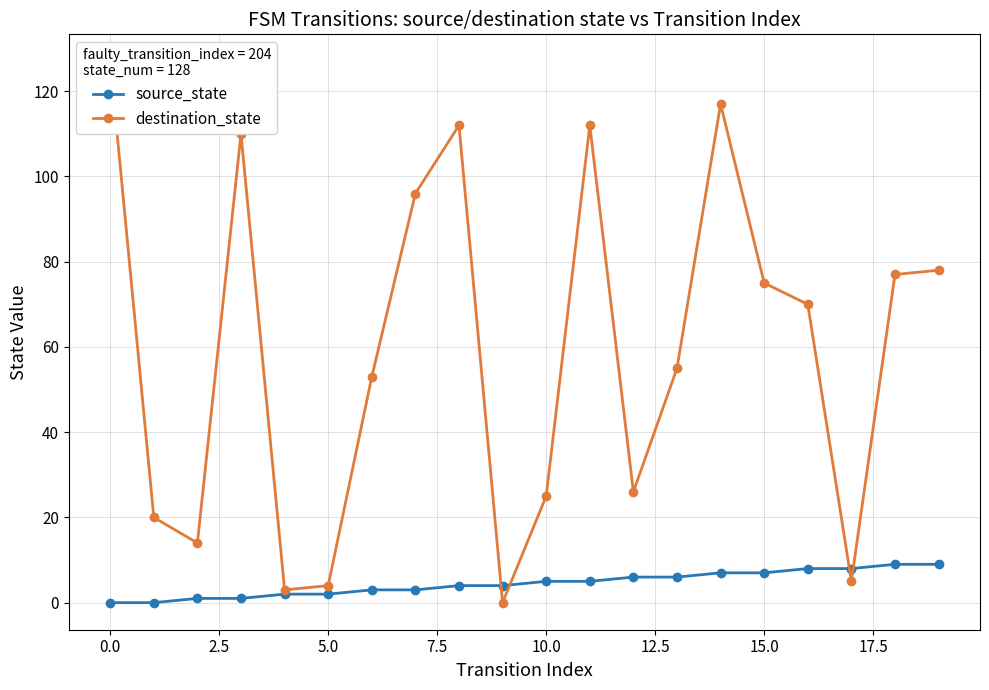

What is the sum of all destination_state values?

1179